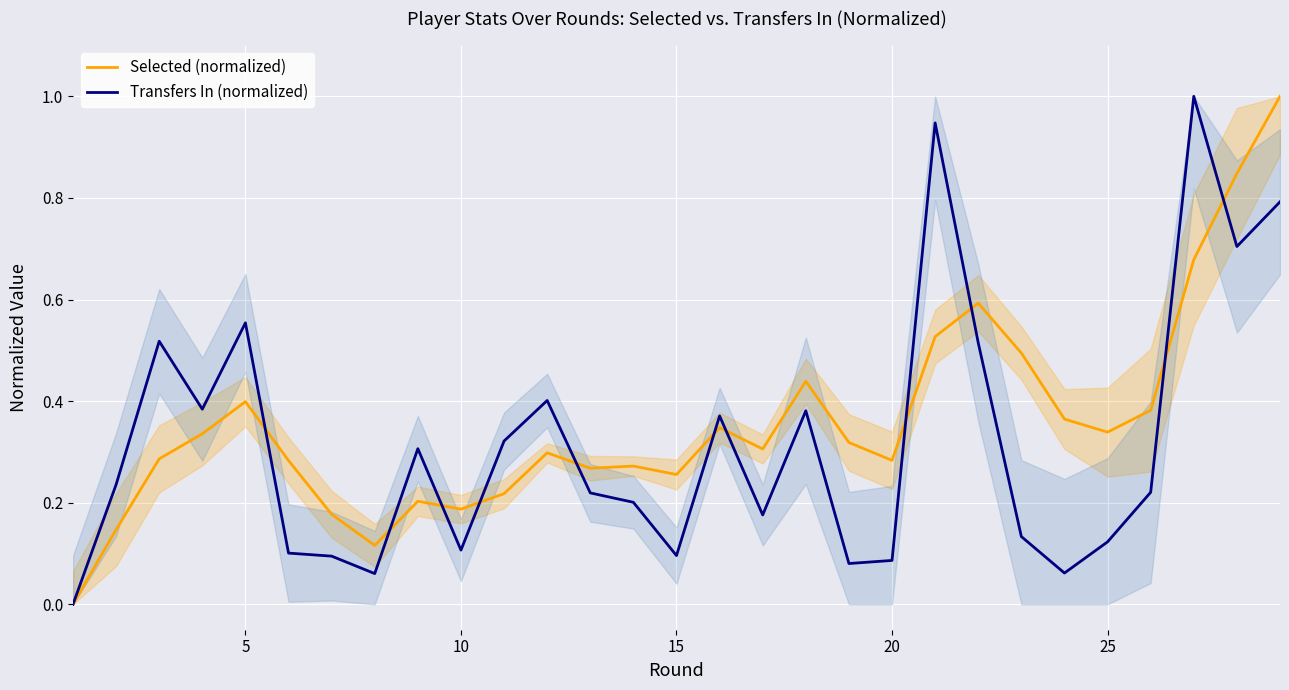

True or false: Selected (normalized) has more than 0 interior local peaks.

True